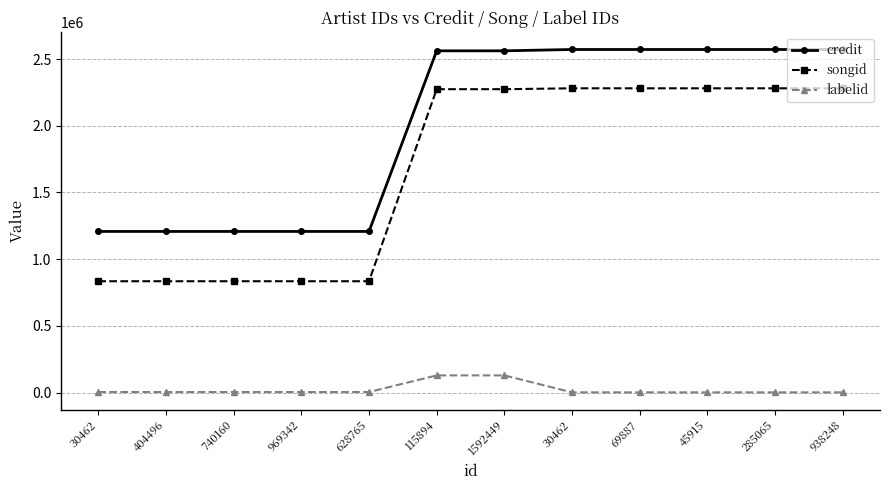

How many categories are shown in the chart?

12